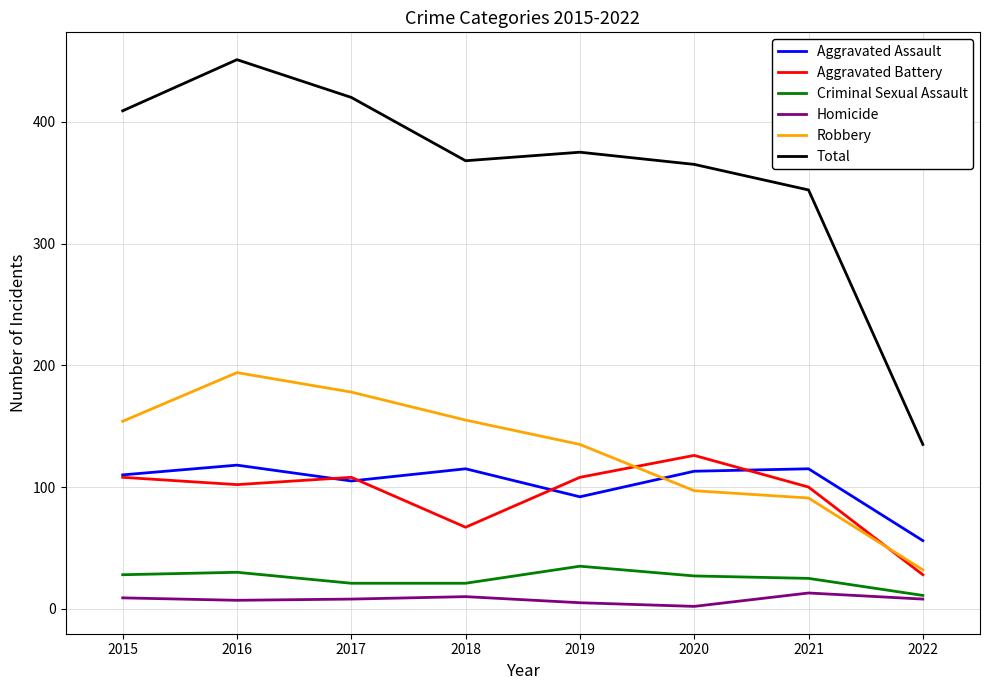

The Aggravated Battery series shows 40 at 2016. True or false?

False